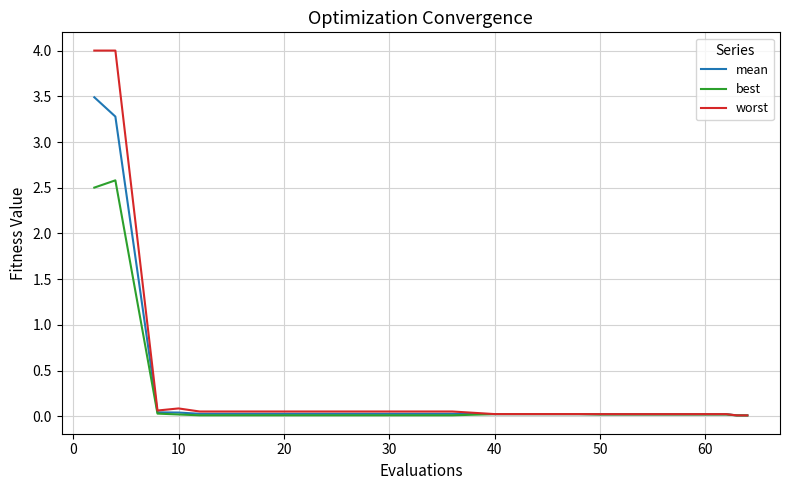

Does the chart display data point markers on the line(s)?

No